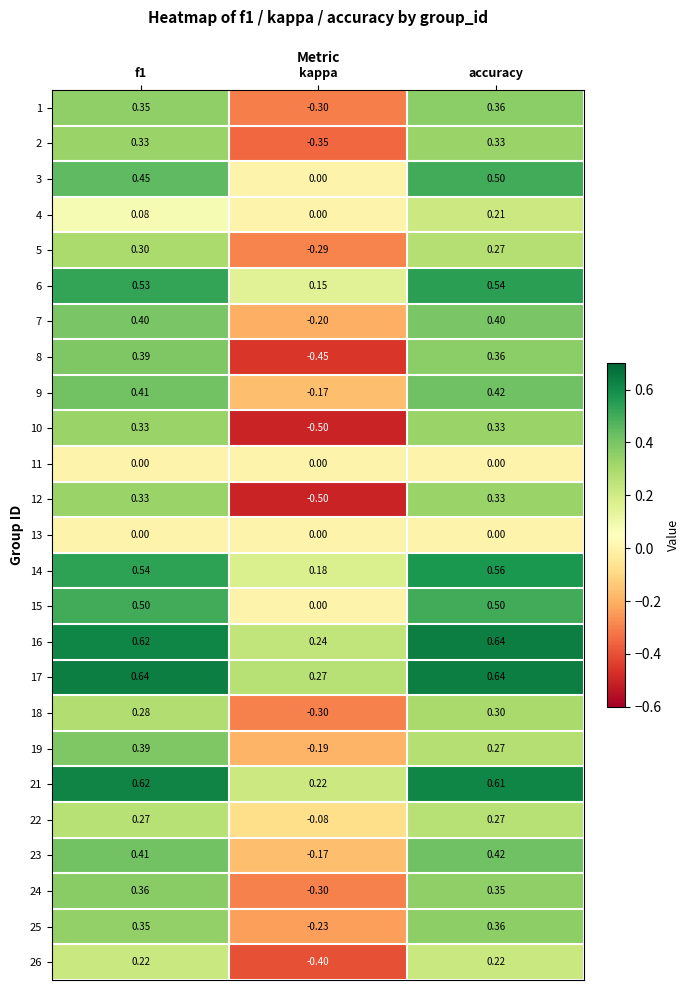

Where is 7 nearest to the value 0?

kappa